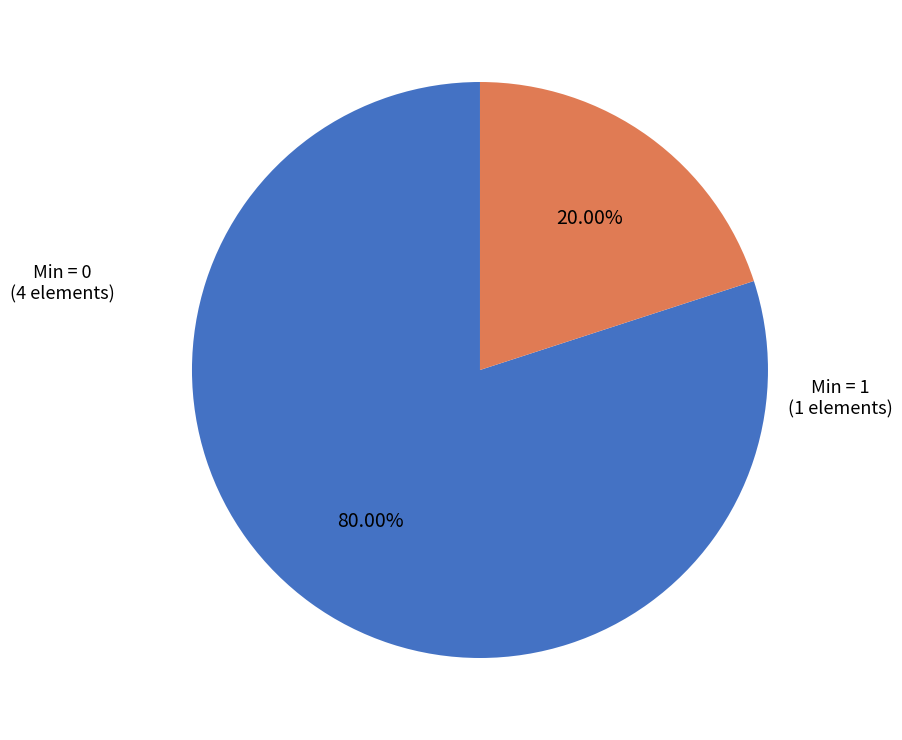

How many segments does this pie chart have?

2